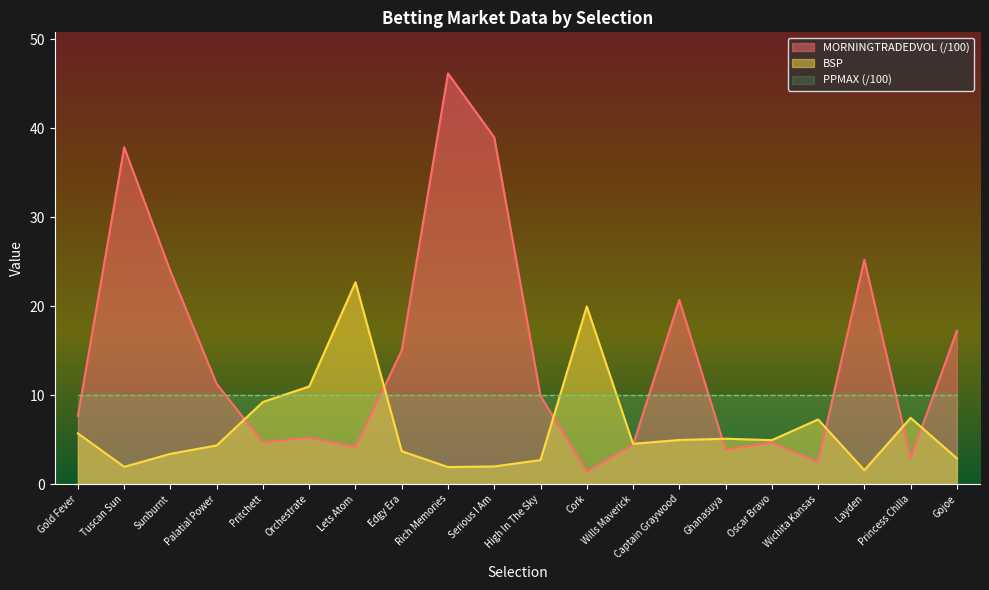

Which series has the widest spread of values?

MORNINGTRADEDVOL (/100)